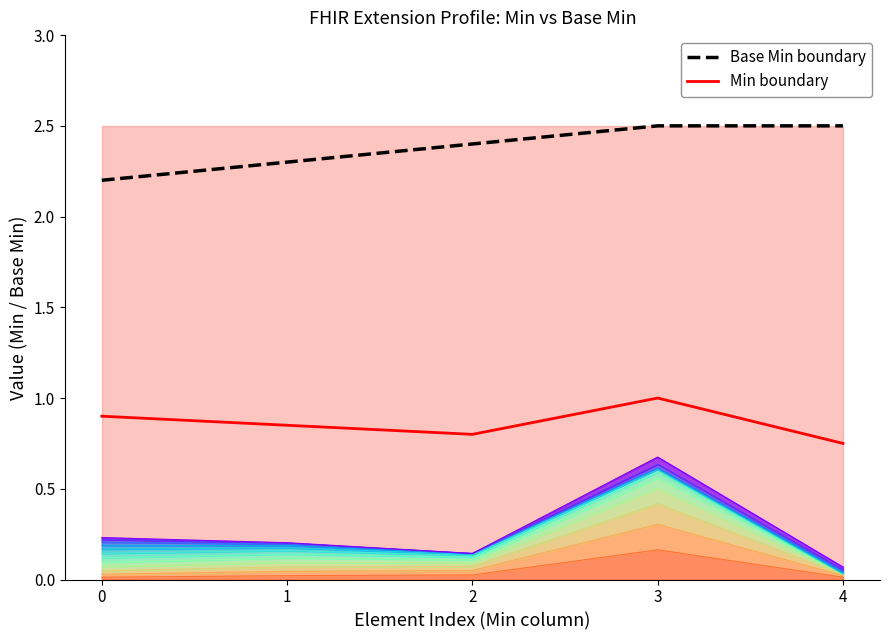

What are all the series names shown in the legend?

Base Min boundary, Min boundary